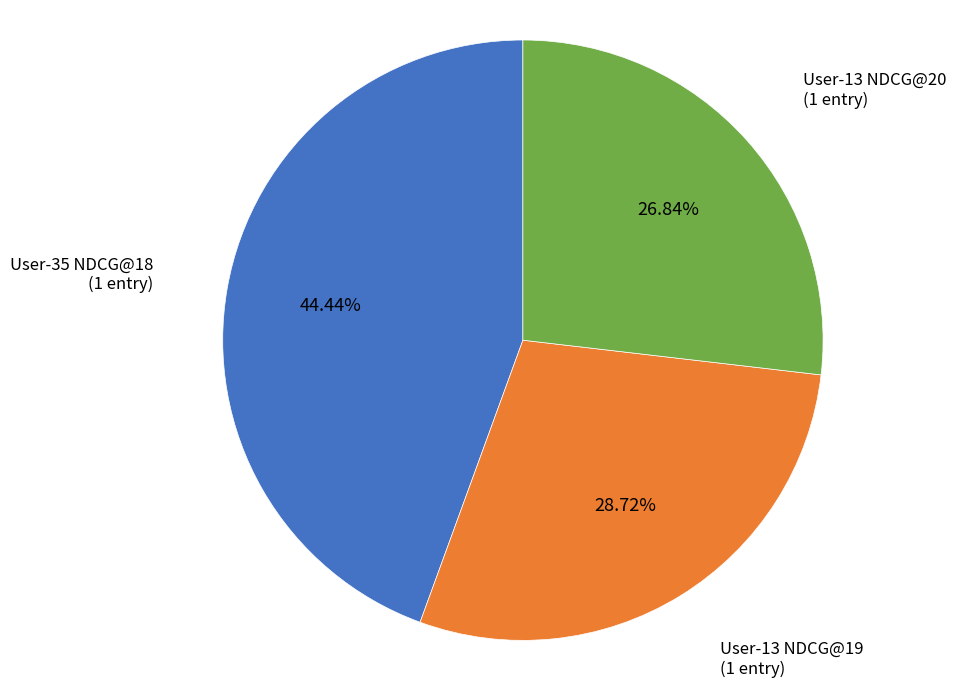

To the nearest percent, what is the difference between the User-13 NDCG@20 and User-13 NDCG@19 slice percentages?

2%